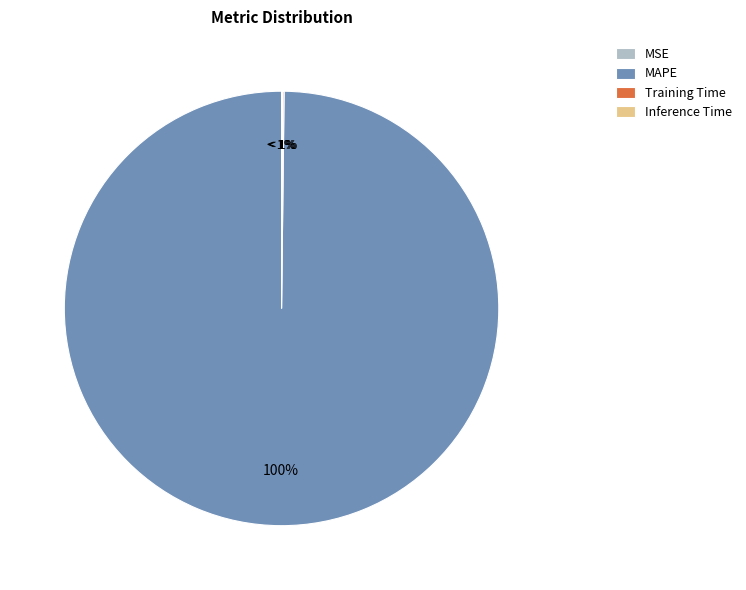

The MAPE slice represents 99% of the pie. True or false?

False